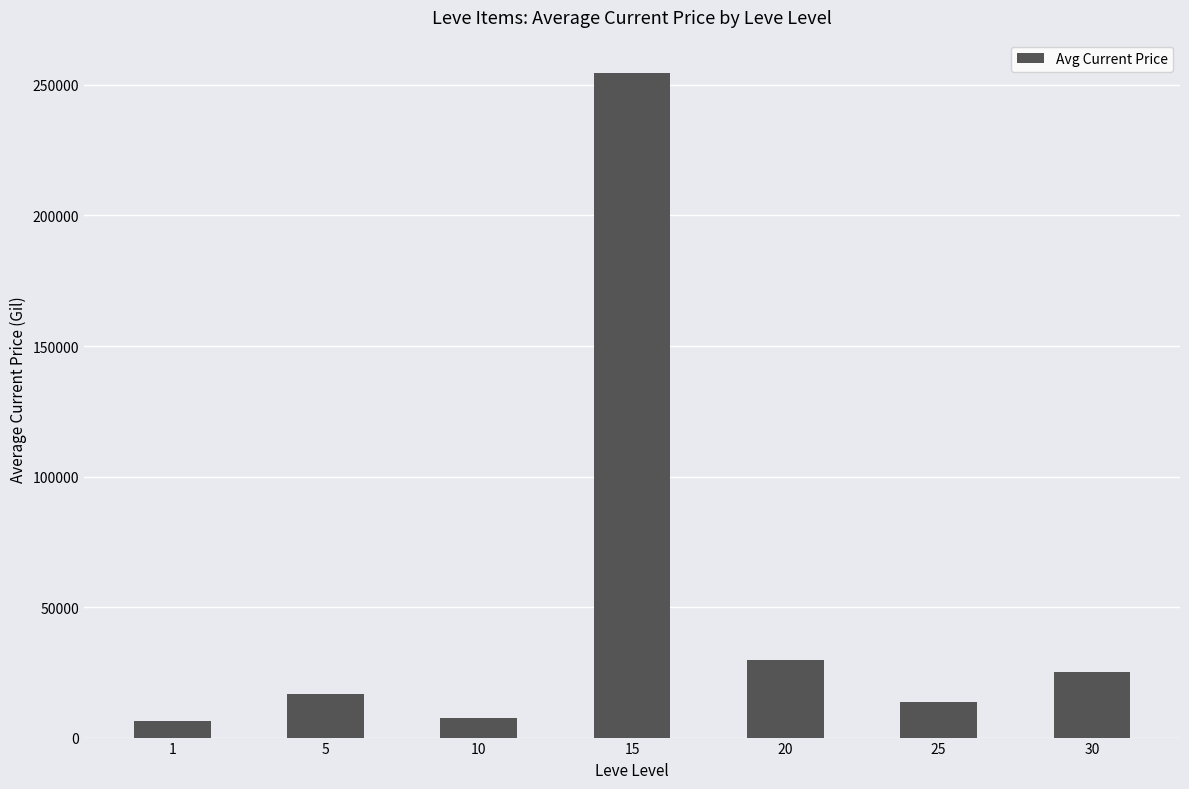

What is the sum of the values at 5 and 10?

24061